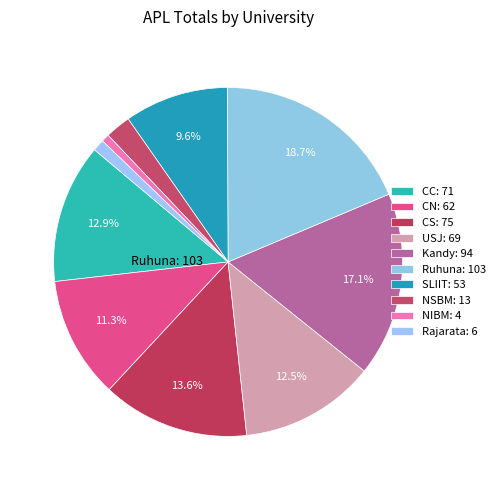

Rank the categories by value from lowest to highest.

NIBM, Rajarata, NSBM, SLIIT, CN, USJ, CC, CS, Kandy, Ruhuna